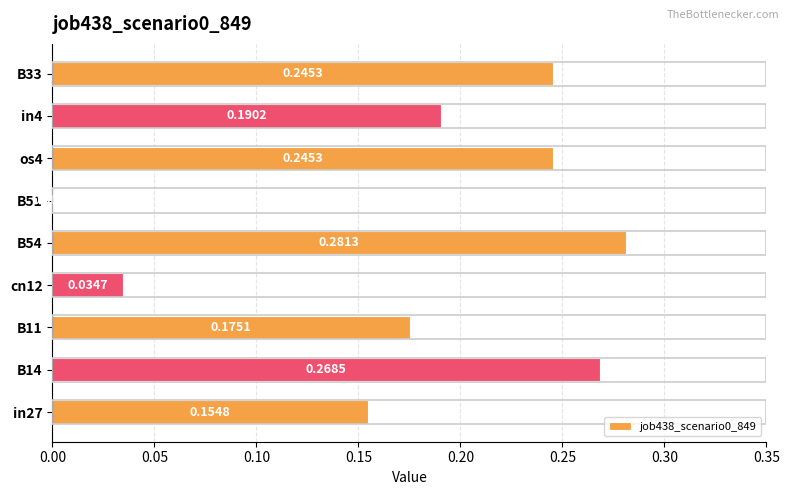

How many values exceed 0?

8